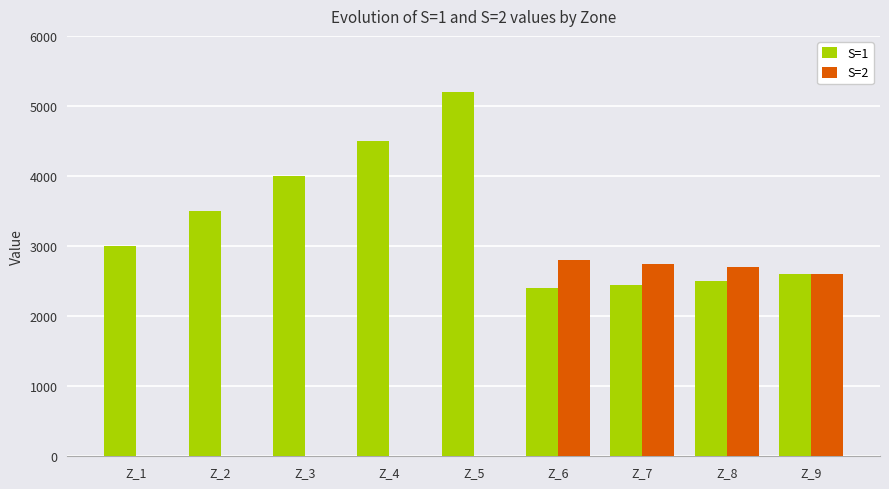

What is the maximum value shown in the chart?

5200